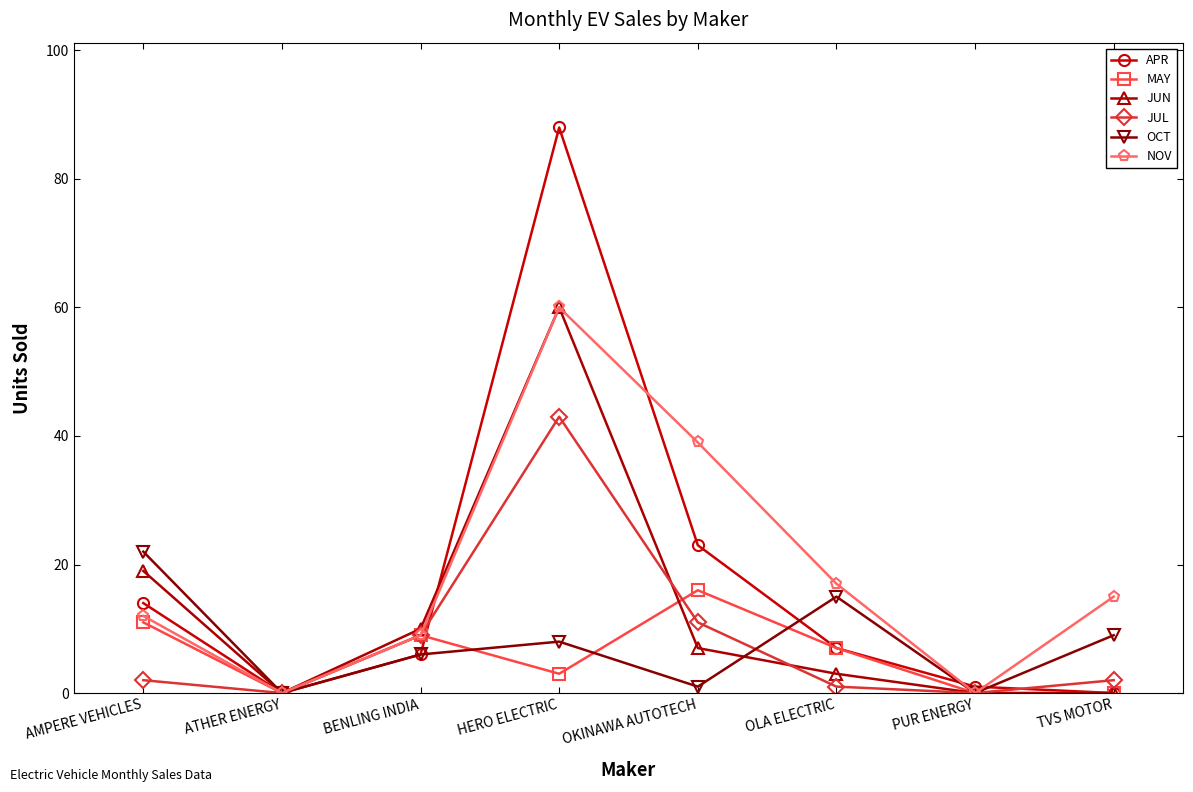

At which category does APR reach its first local peak?

HERO ELECTRIC